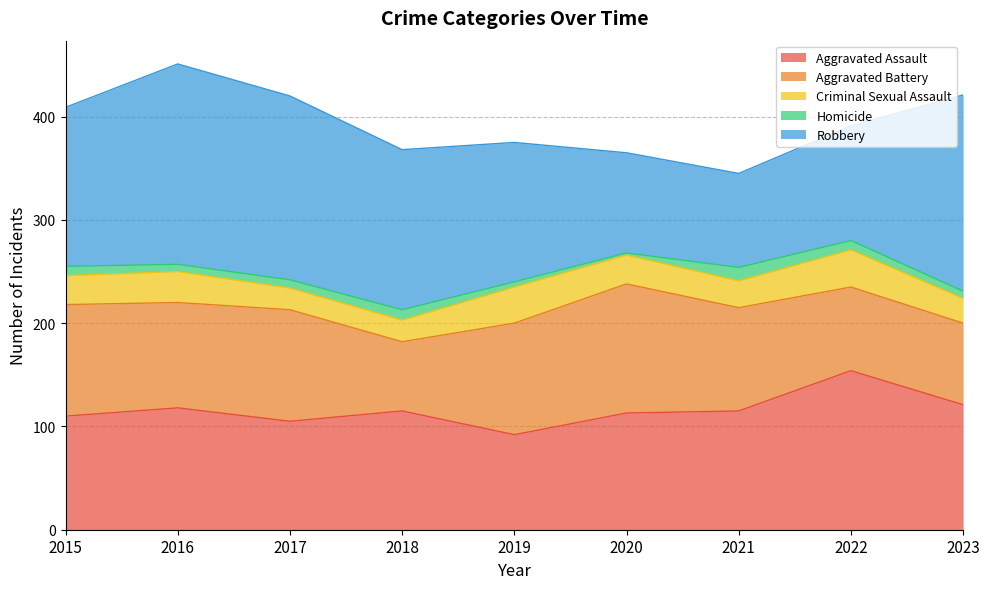

Reading left to right, what are all the values shown in this chart?

Aggravated Assault: 110	118	105	115	92	113	115	154	121
Aggravated Battery: 108	102	108	67	108	125	100	81	79
Criminal Sexual Assault: 28	30	21	21	35	28	26	36	24
Homicide: 9	7	8	10	5	2	13	9	7
Robbery: 154	194	178	155	135	97	91	111	190